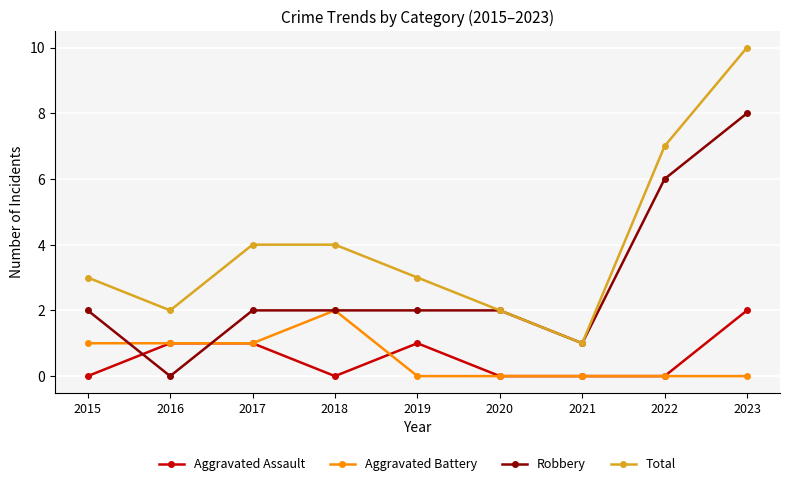

Reading left to right, extract all data points from this chart.

Aggravated Assault: 0	1	1	0	1	0	0	0	2
Aggravated Battery: 1	1	1	2	0	0	0	0	0
Robbery: 2	0	2	2	2	2	1	6	8
Total: 3	2	4	4	3	2	1	7	10